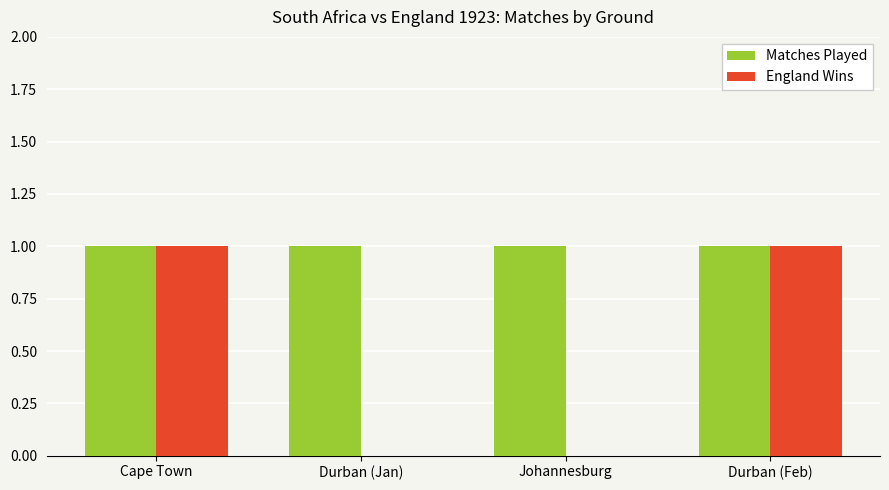

True or false: England Wins has a value of 0 at Johannesburg.

True